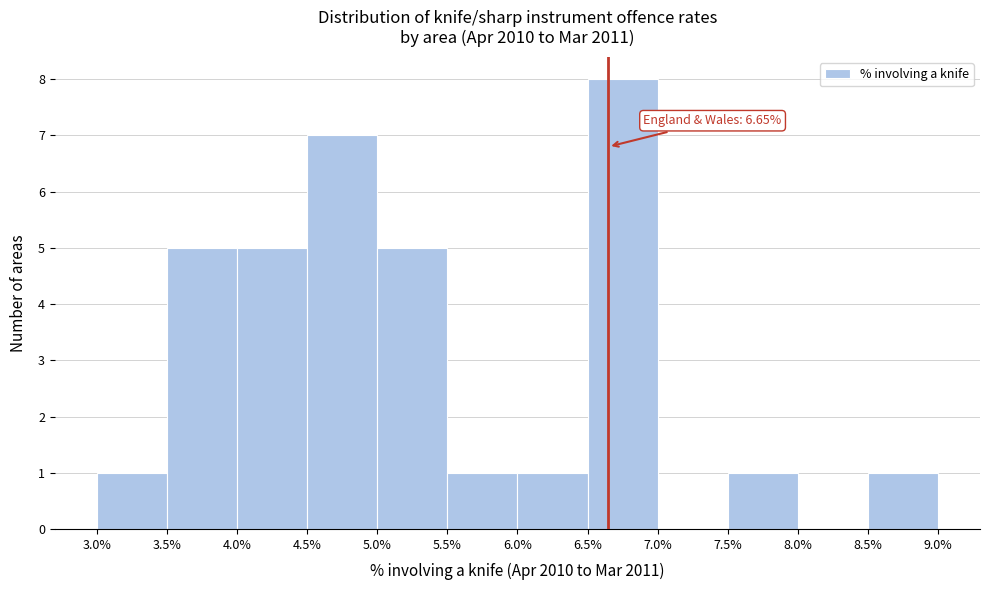

Over which range of the x-axis is the bar tallest?

6.5% to 7.0%